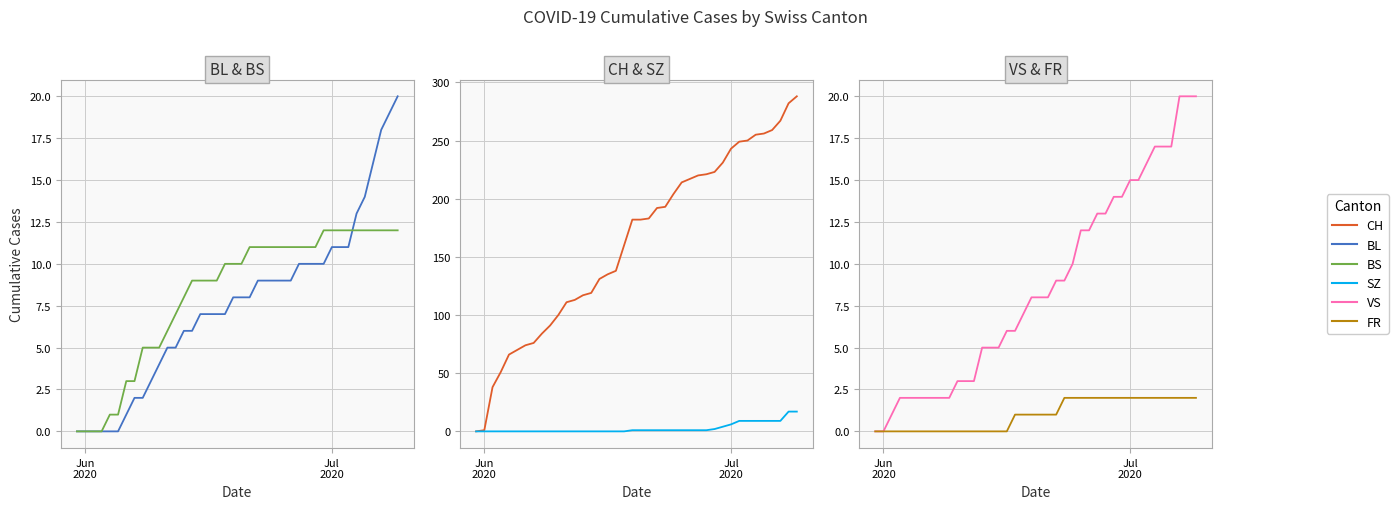

At which category does the chart reach its minimum across all series?

Jun
2020